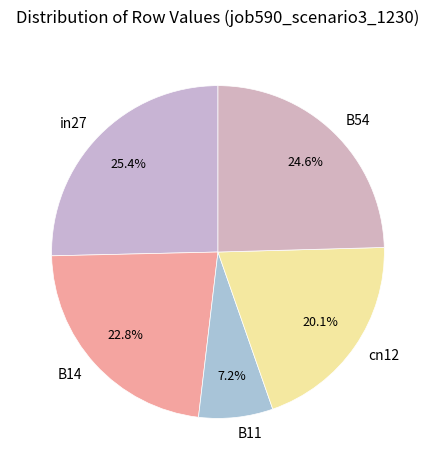

Does B11 represent more than half of the total?

No